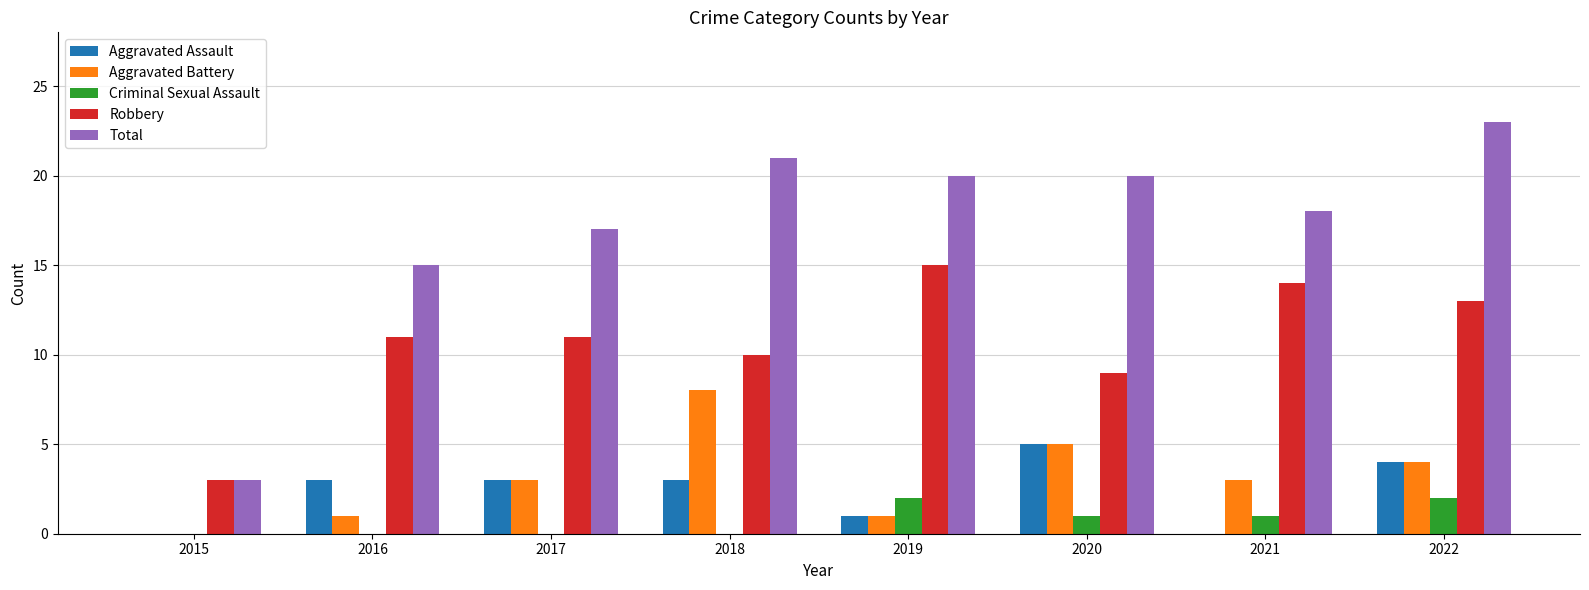

How many groups of bars are there?

8